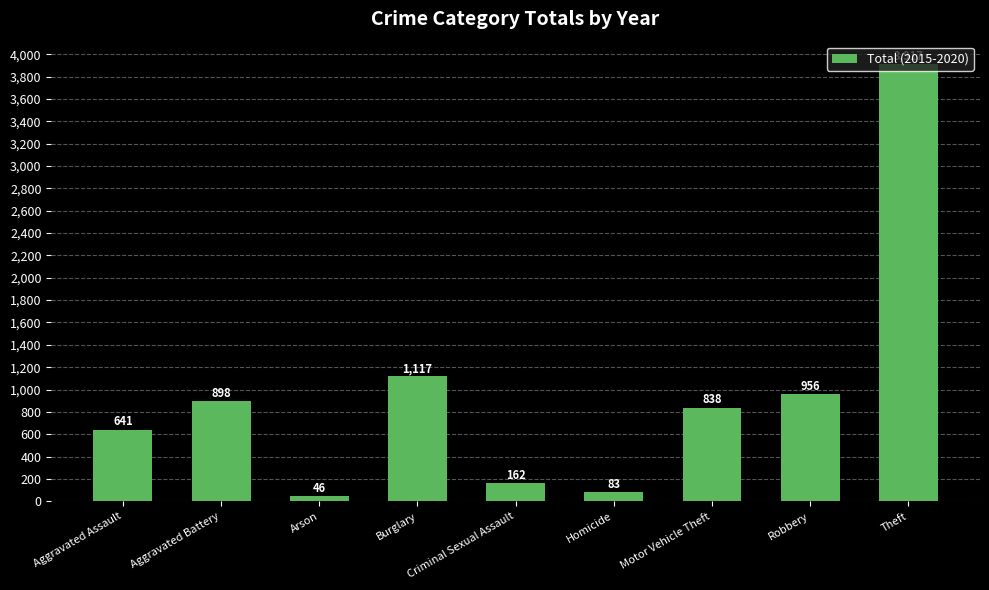

How many data points are less than 838?

4